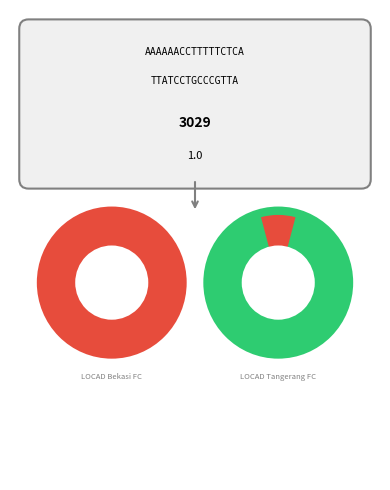

What percentage is the 2 slice, to the nearest percent?

17%